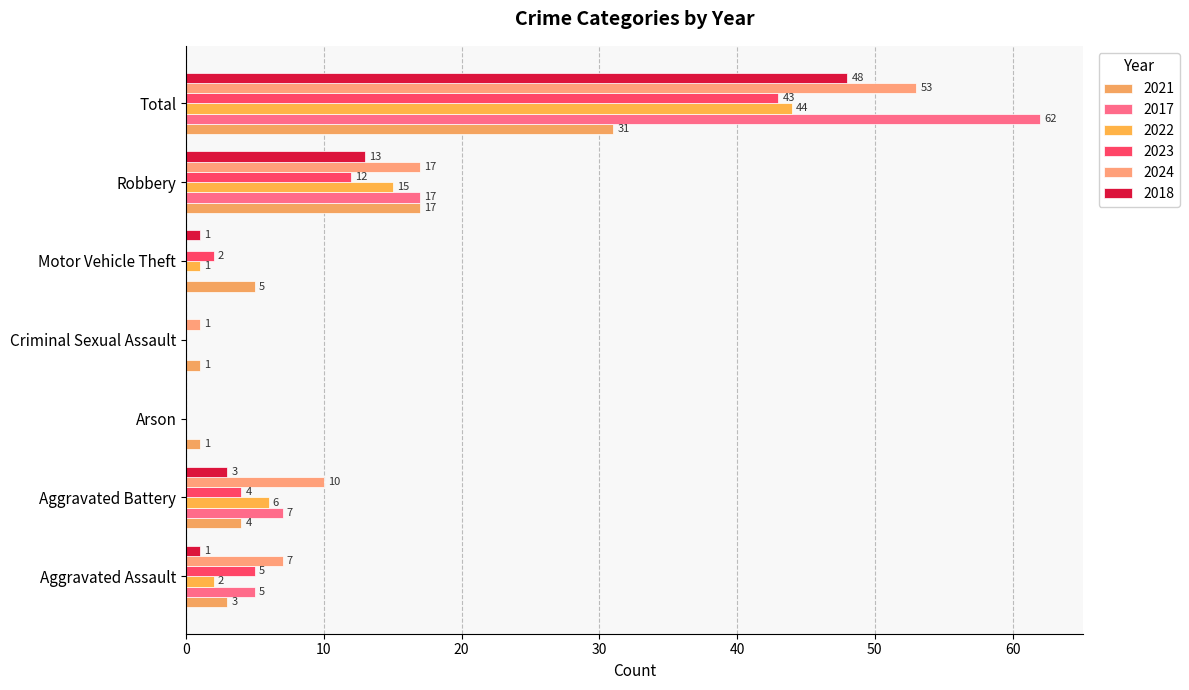

What is the maximum value for 2021?

31